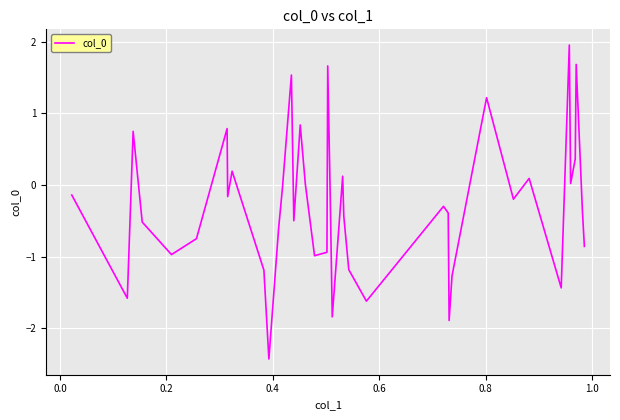

What is the difference between the maximum and minimum values?

4.4